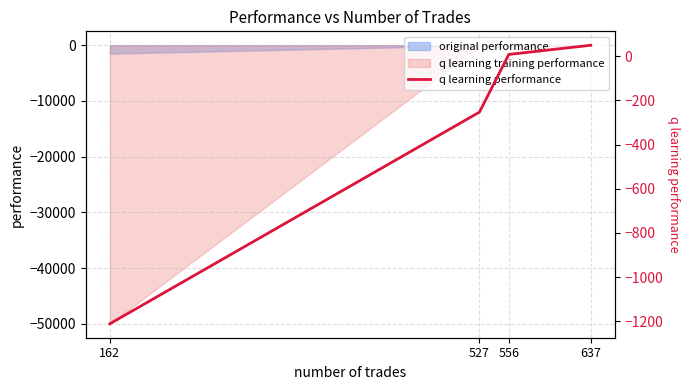

How many negative values are there?

2